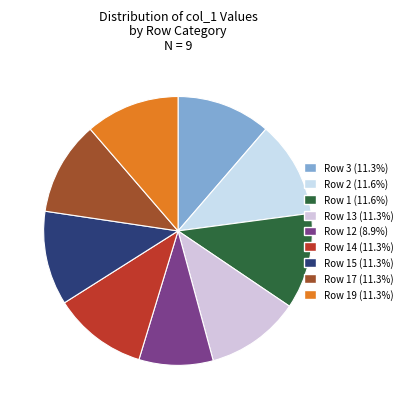

Which category has the biggest portion of the pie?

2